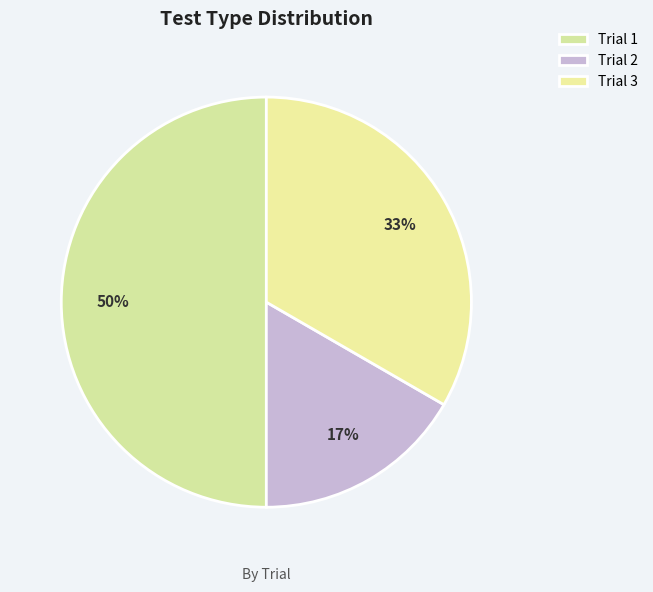

To the nearest percent, what is the difference between the largest and smallest slice percentages?

33%